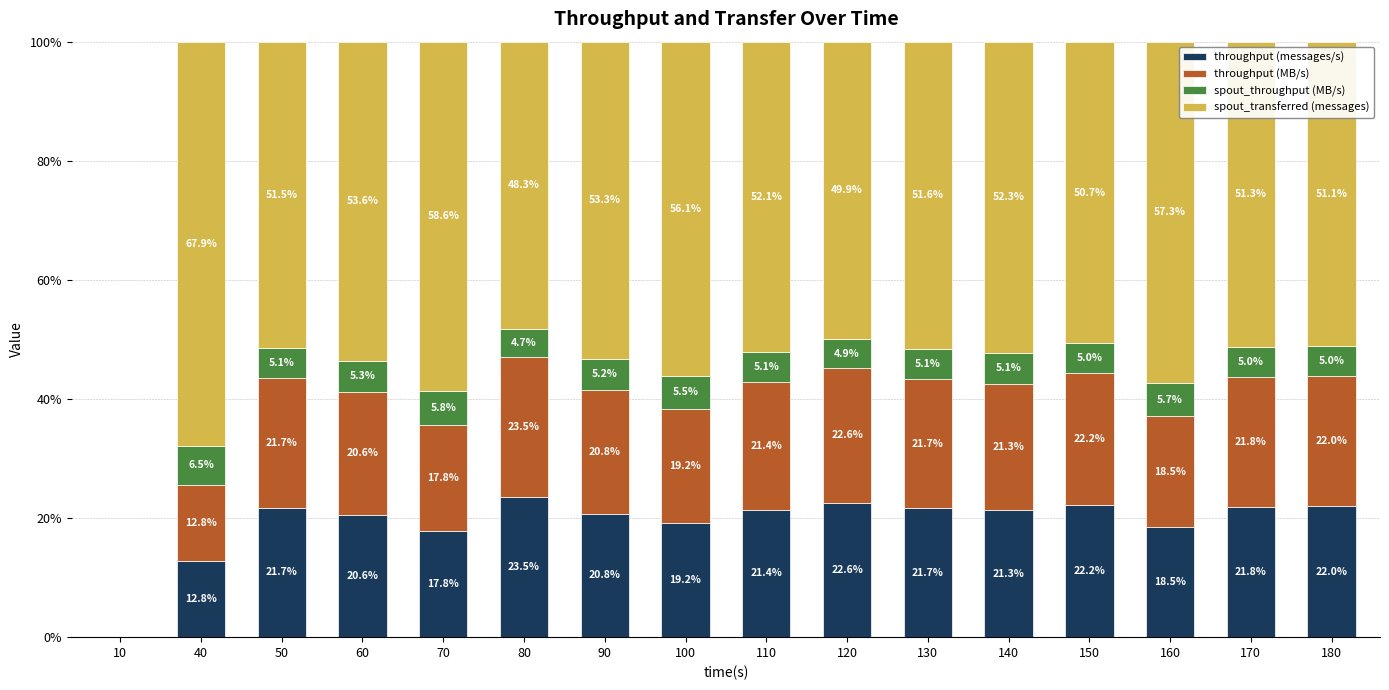

At which label does throughput (messages/s) reach its peak?

80